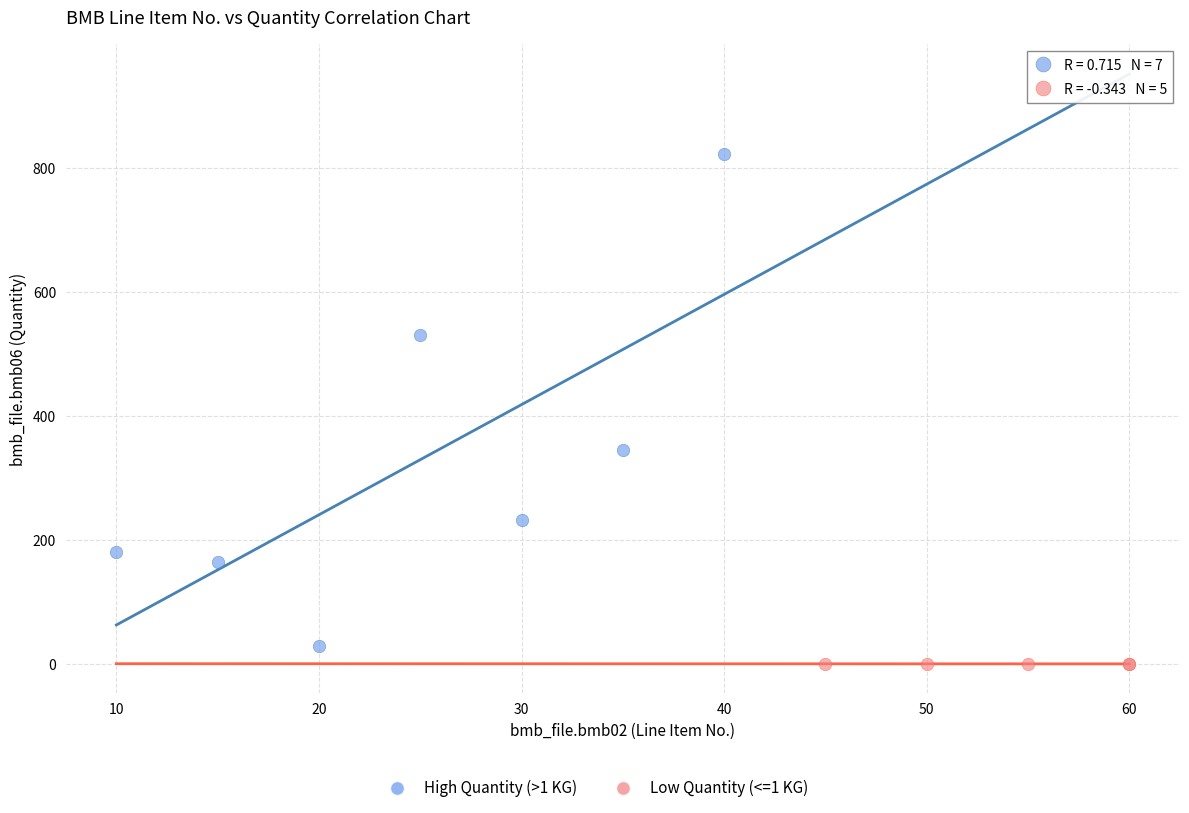

Which series contains the highest Y value?

High Quantity (>1 KG)